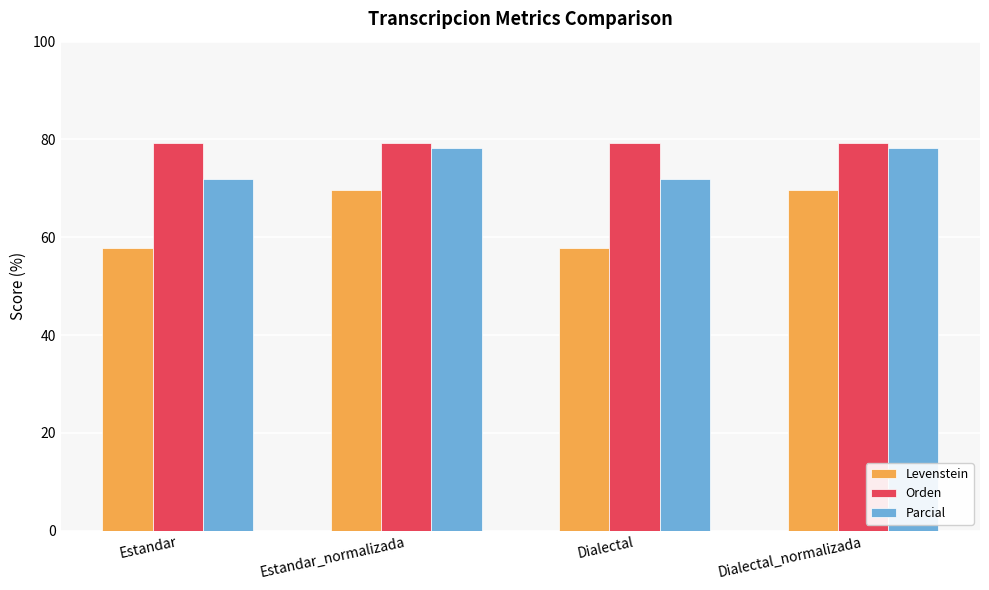

Which series has the largest range (max minus min)?

Levenstein